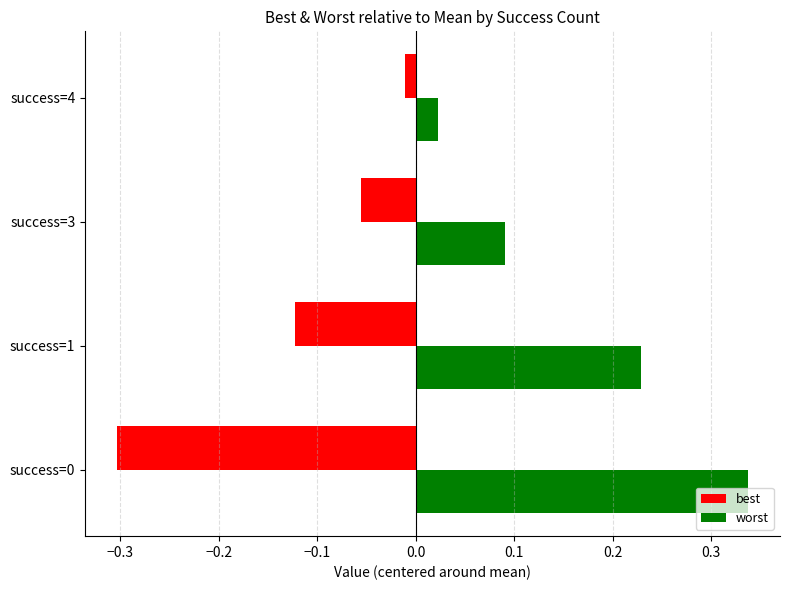

The value of best at success=0 is -0.3. True or false?

True